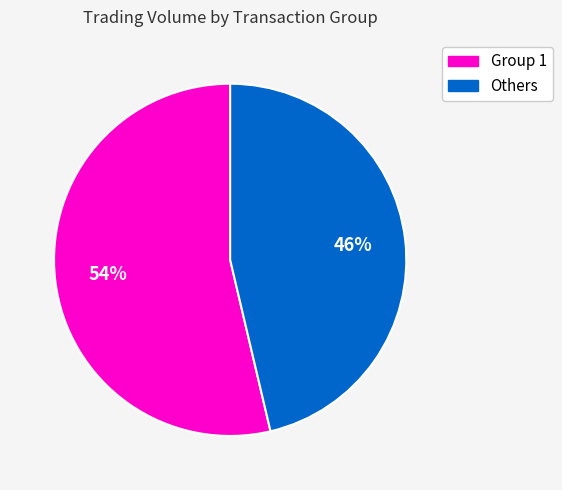

Is there any slice that represents more than half of the pie?

Yes